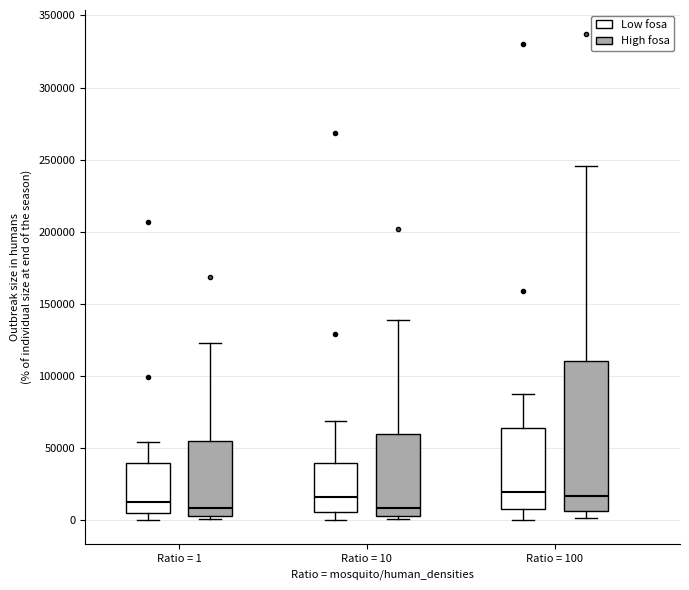

Where does the upper whisker of the box for Ratio = 1 (Low fosa) end on the y-axis? The values are not printed on the chart, so give them approximately, as read against the axis.

55000